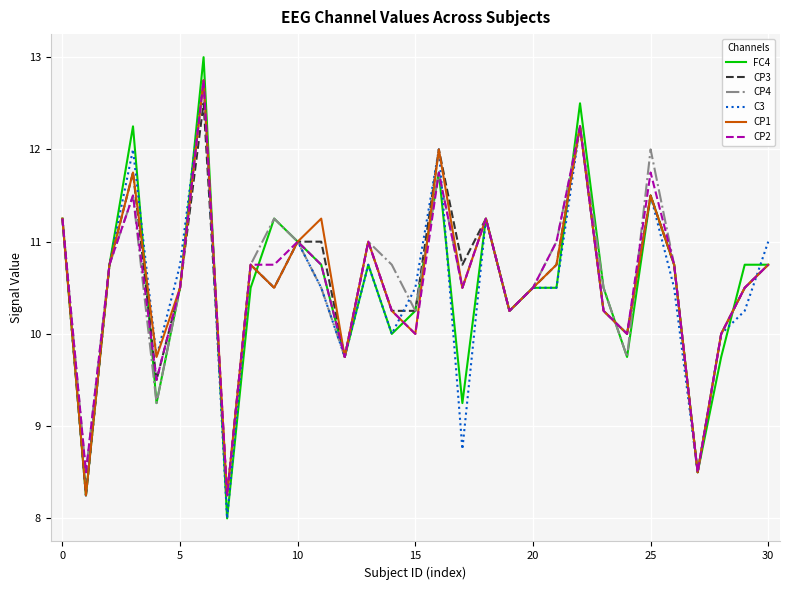

What is the maximum value shown in the chart?

13.0